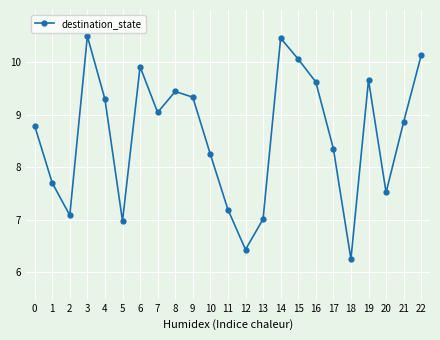

How many values are below 8?

8